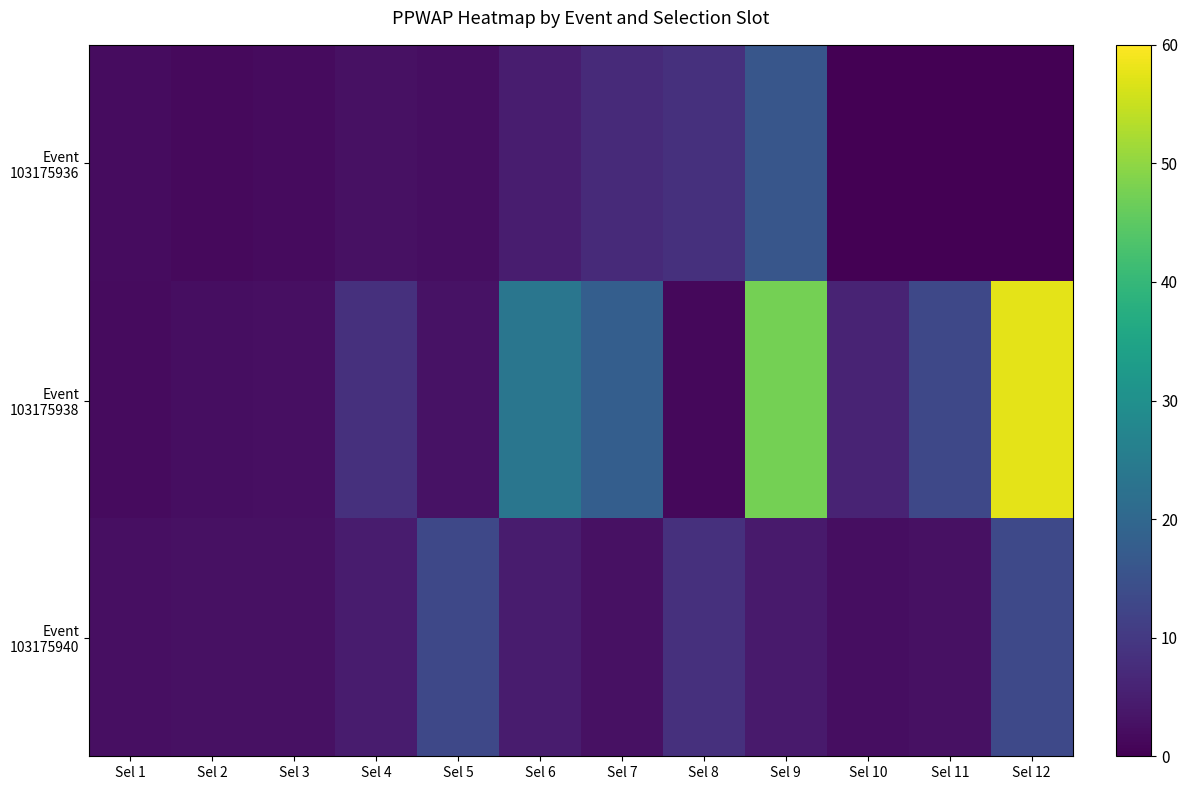

What is the maximum value shown in the chart?

57.5